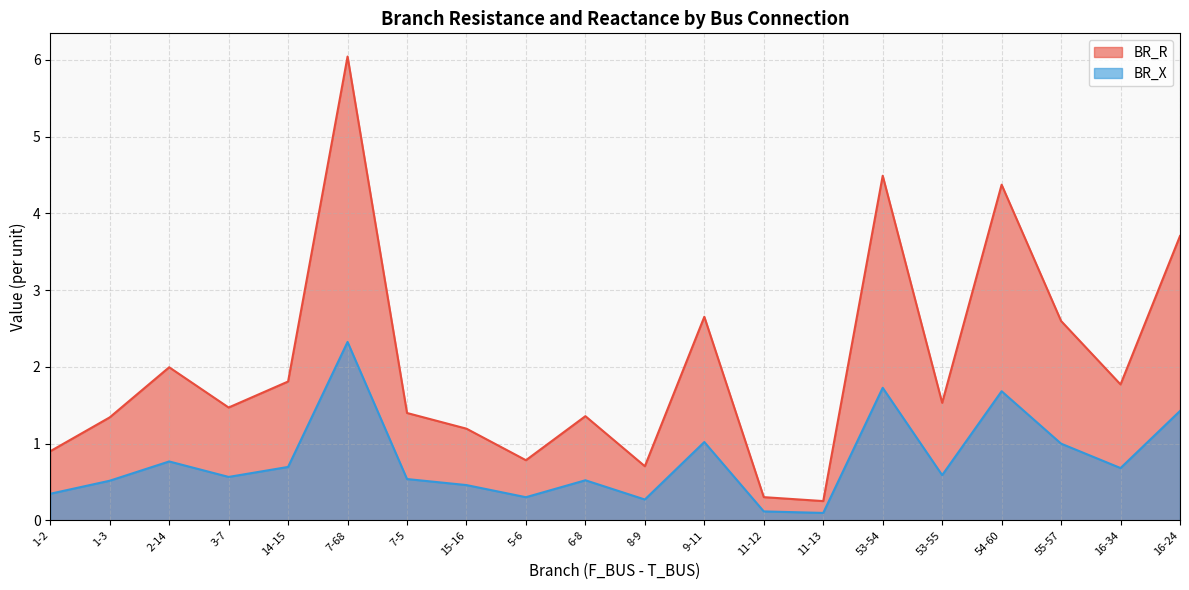

True or false: BR_X and BR_R intersect in this chart.

False